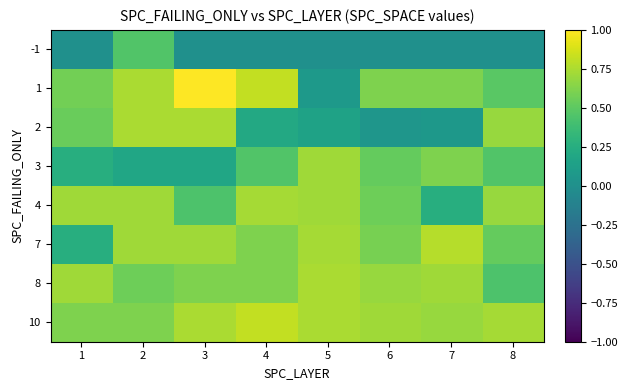

At which category is the sum across all series the highest?

2